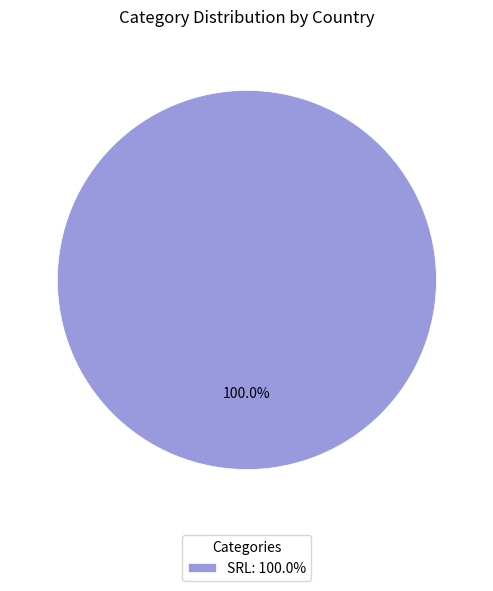

How many slices are in this pie chart?

1